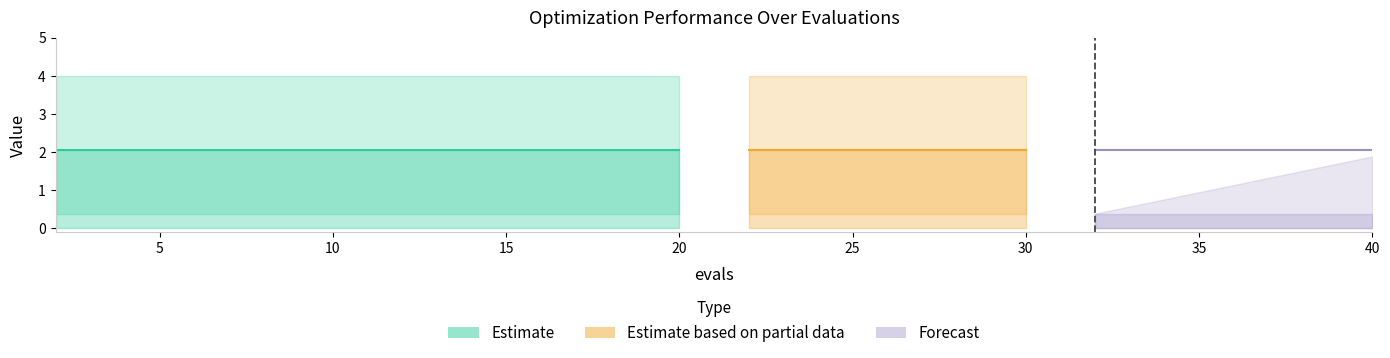

True or false: success num and best cross at least once.

False